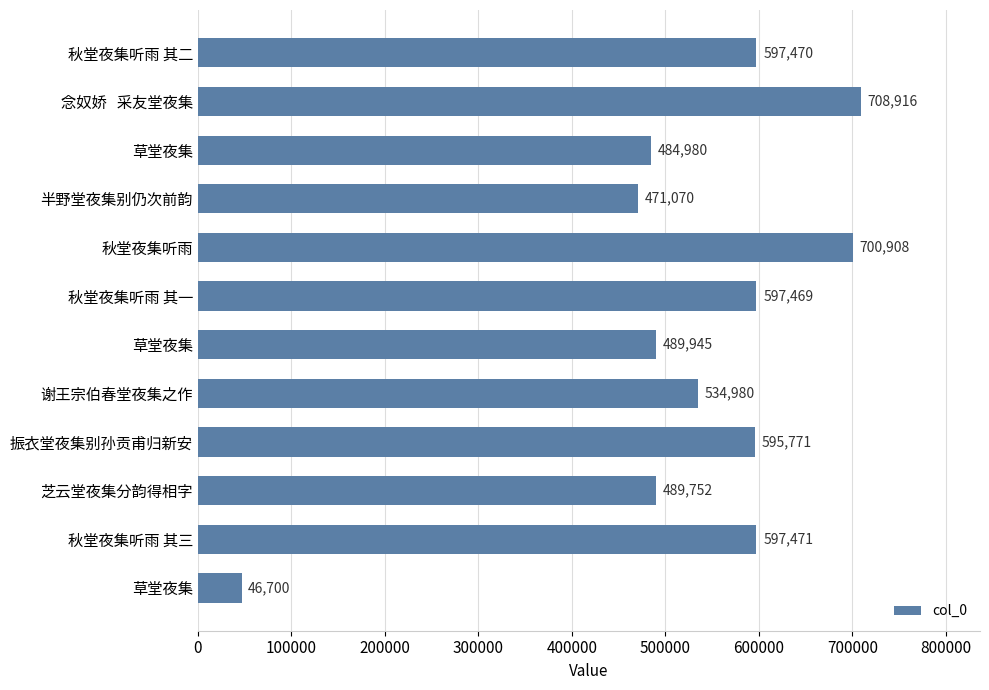

How many series are shown in this chart?

1